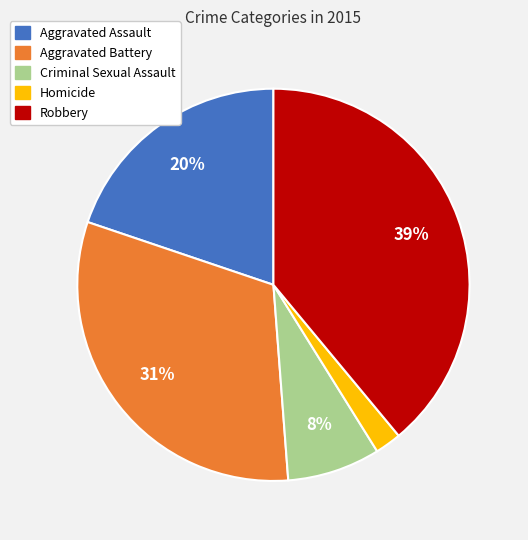

Does any single category account for the majority?

No